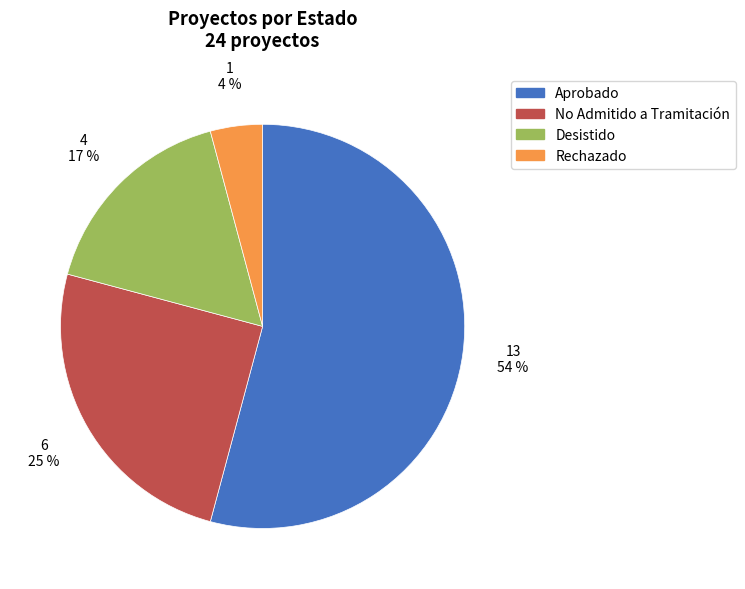

To the nearest percent, what portion does Desistido represent?

17%